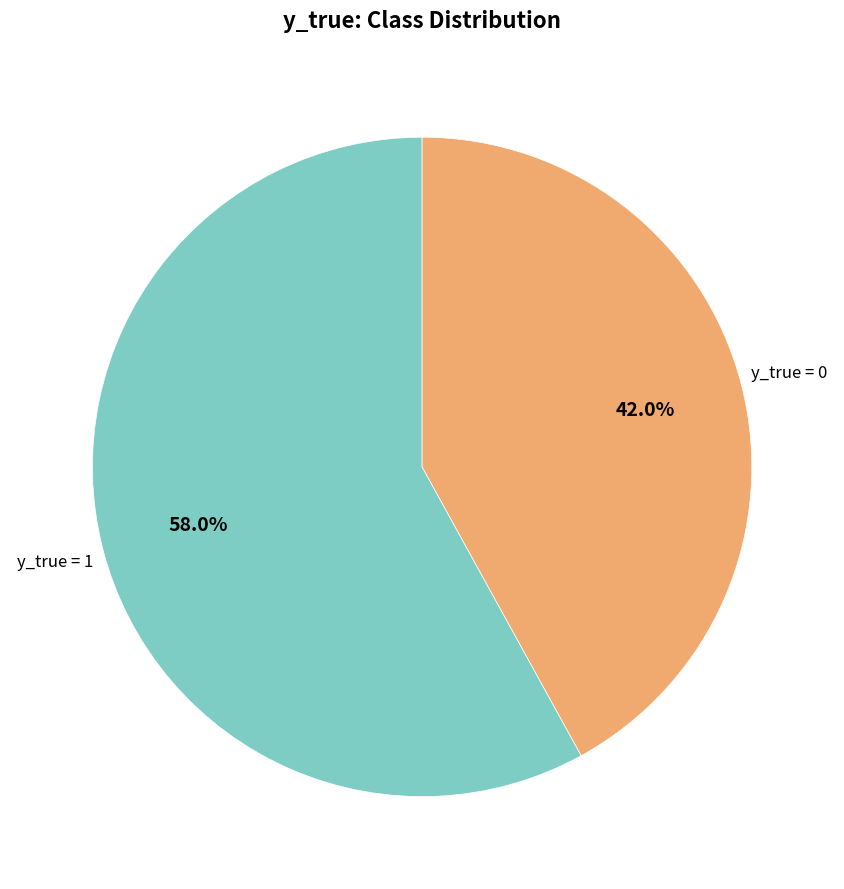

Does any single category account for the majority?

Yes